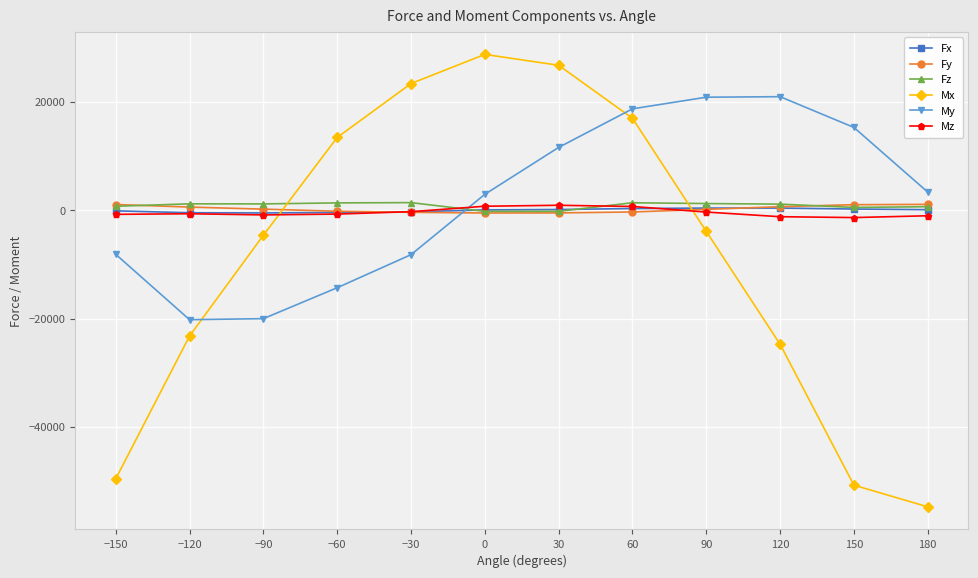

Is this an area chart (filled region under the line)?

No